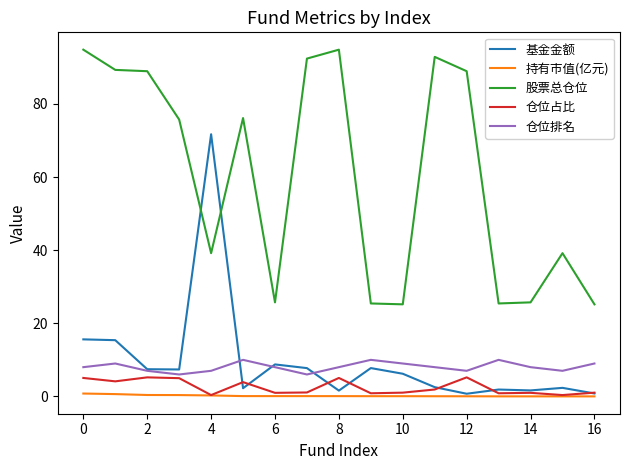

Count the number of categories in the chart.

17